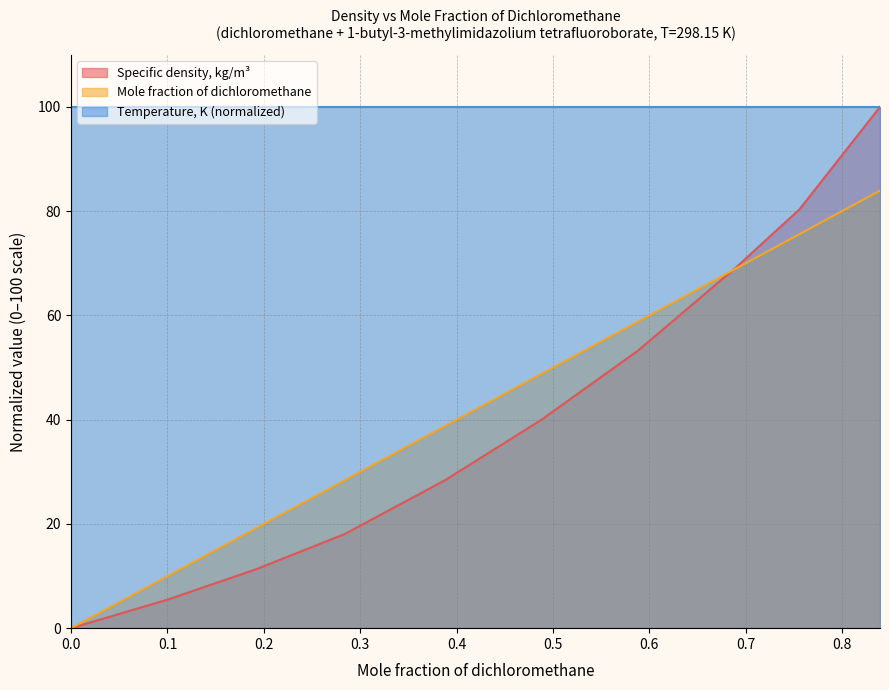

Where is Specific density, kg/m3 nearest to the value 50?

0.5882